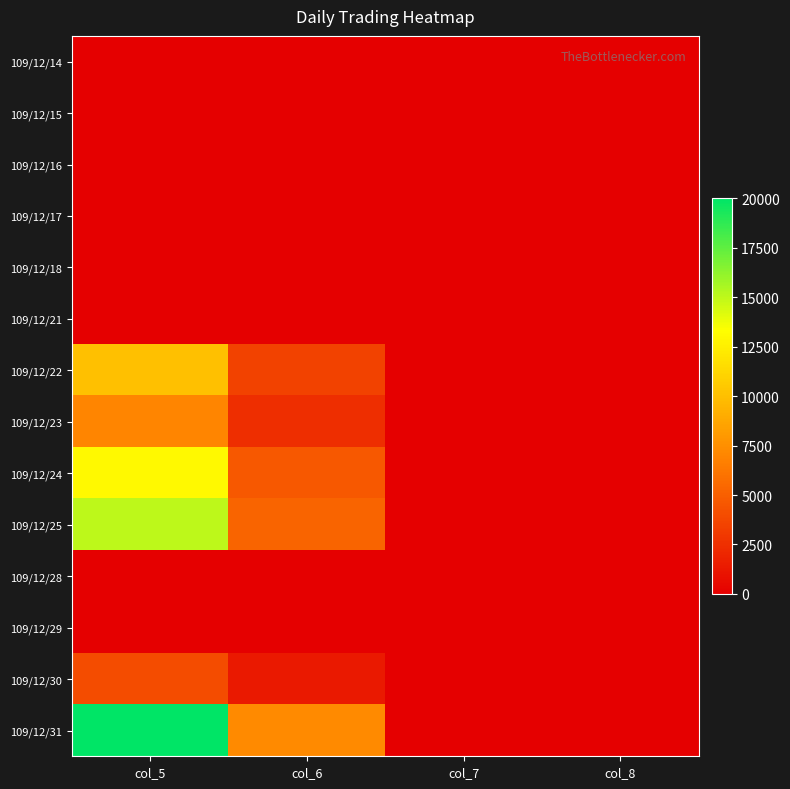

At which category does the chart reach its minimum across all series?

col_7